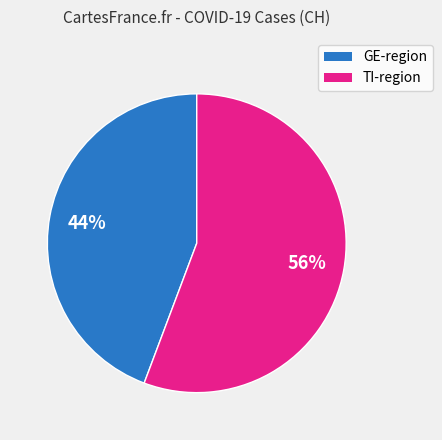

To the nearest percent, what is the average slice percentage?

50%